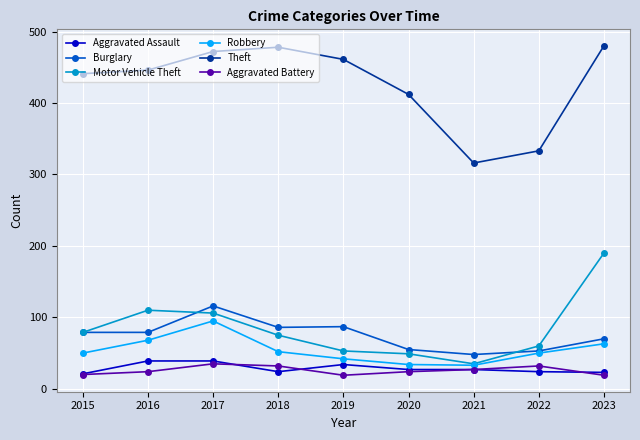

How many lines are shown in the chart?

6